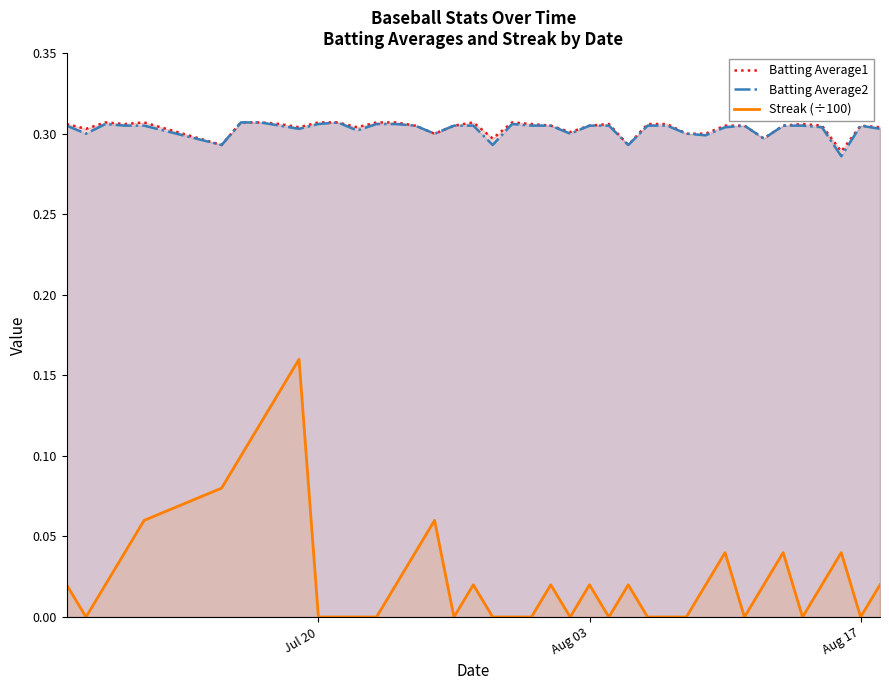

What is the sum of all Batting Average2 values?

12.1